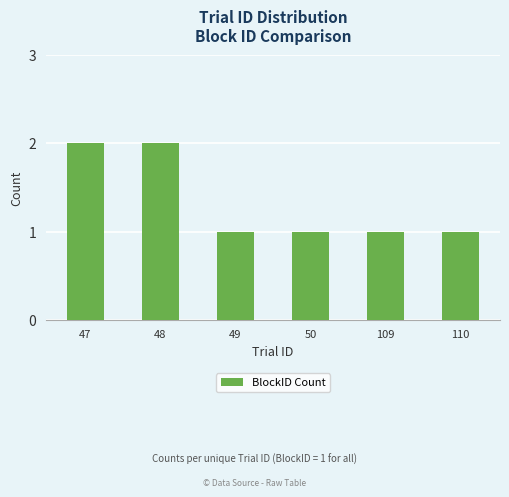

What is the sum of the values at 48 and 47?

4